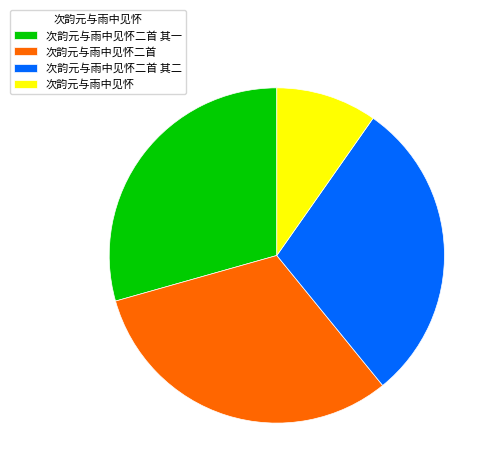

Count the number of slices in the pie.

4